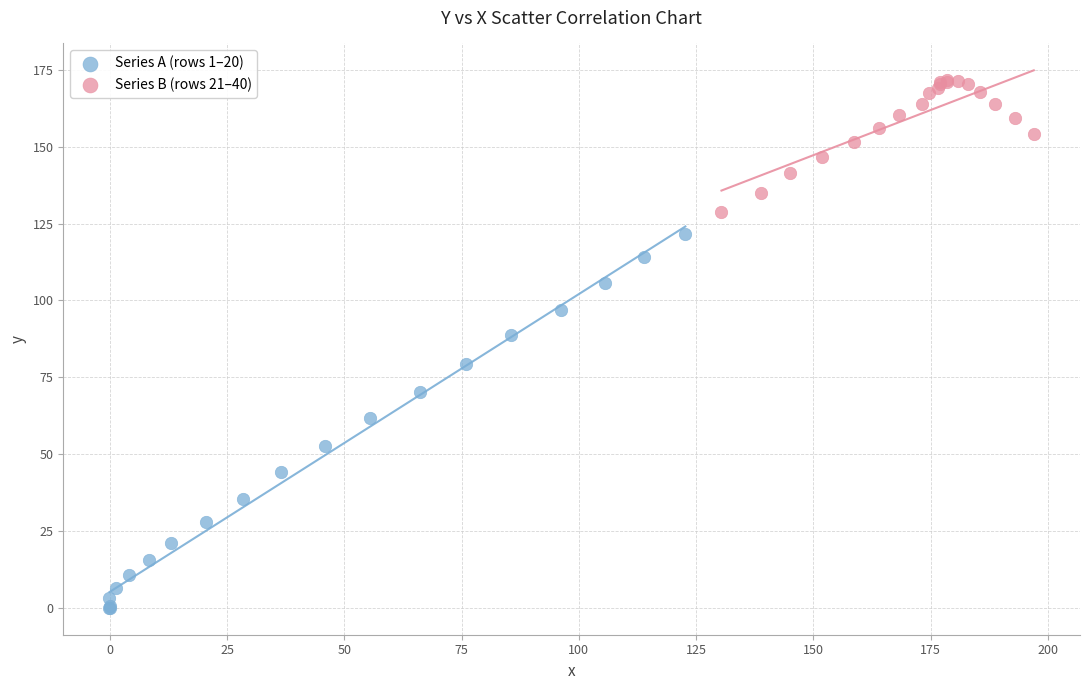

Which series has the largest Y range (max minus min)?

Series A (rows 1–20)